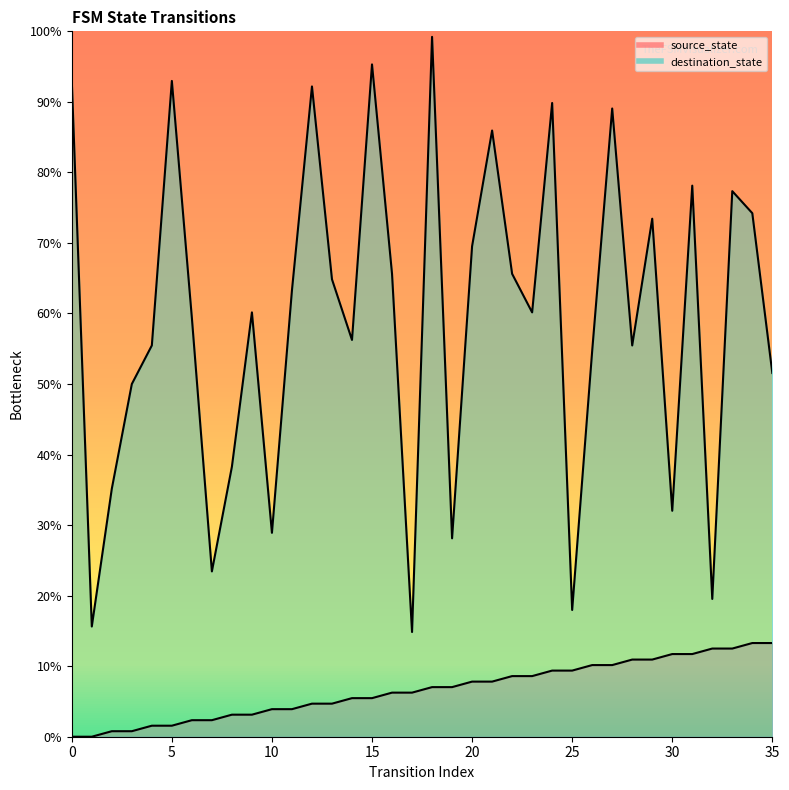

True or false: destination_state has more than 0 points higher than both neighbors.

True